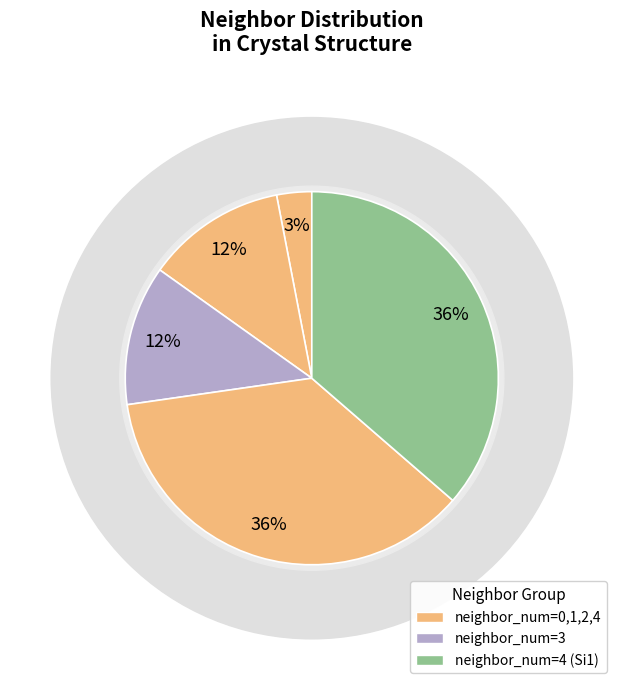

Is there a majority slice in this chart?

No